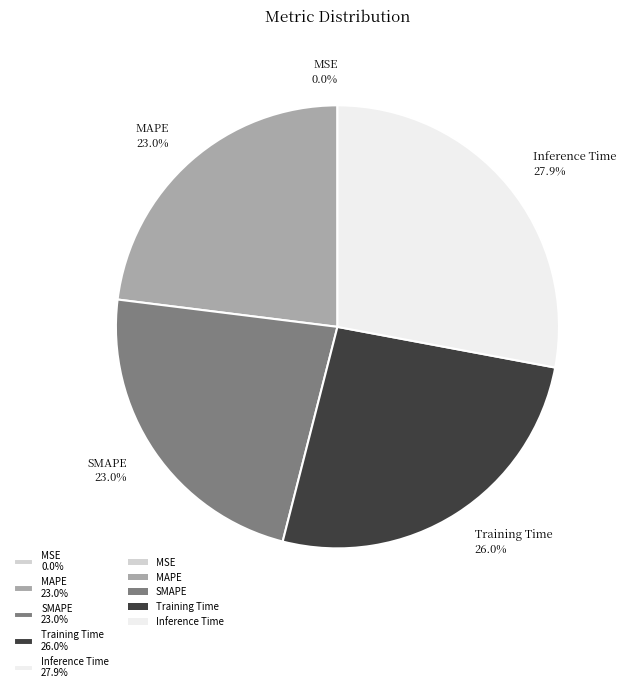

To the nearest percent, what is the combined percentage of MAPE and Training Time?

49%